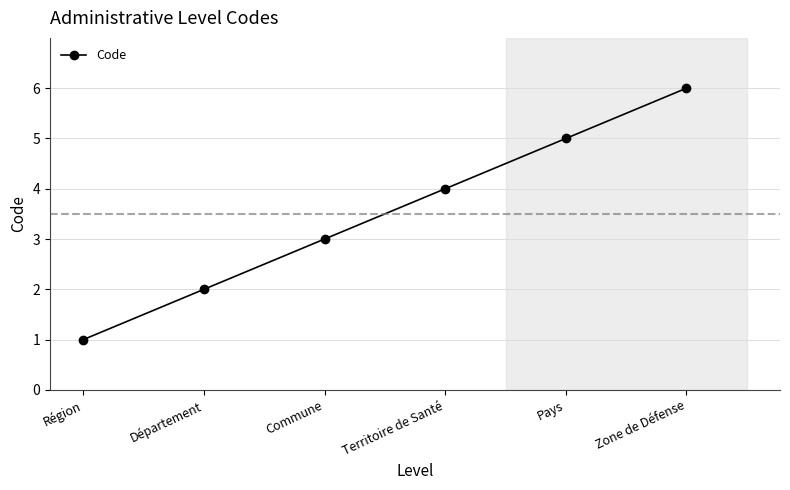

What is the value of the 6th point from the left?

6